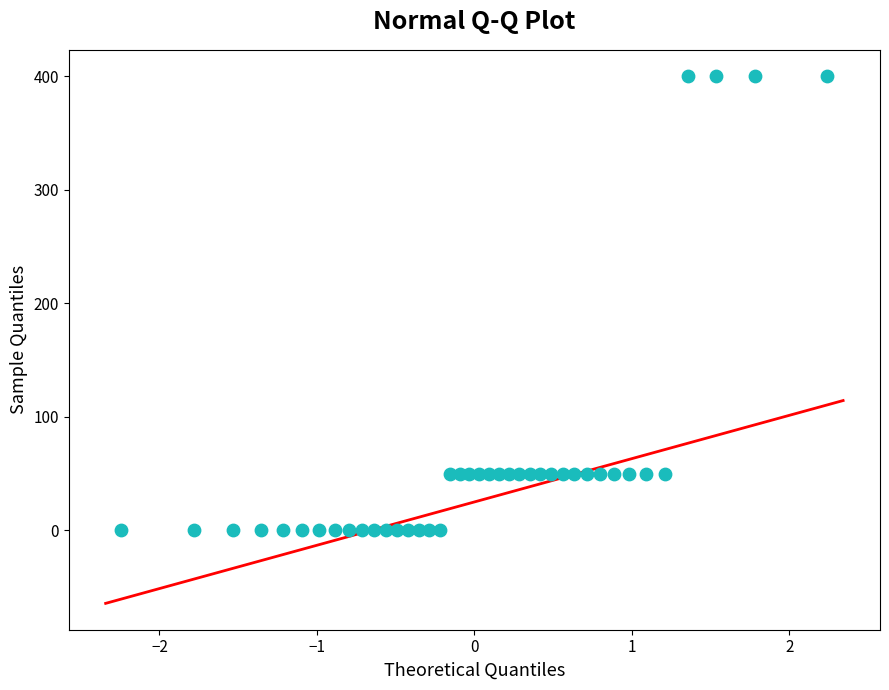

What is the range of Y values (max minus min)?

400